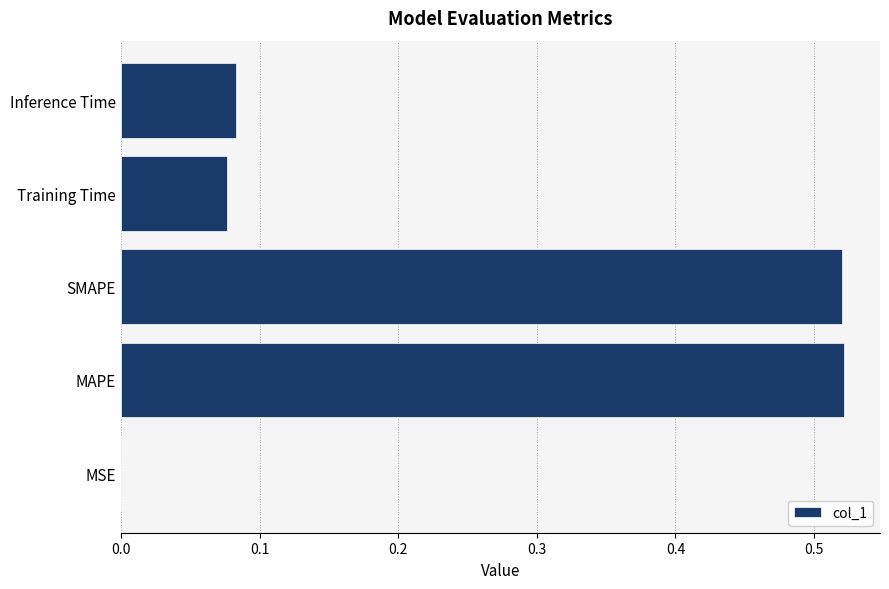

The value at MAPE is 0.8. True or false?

False